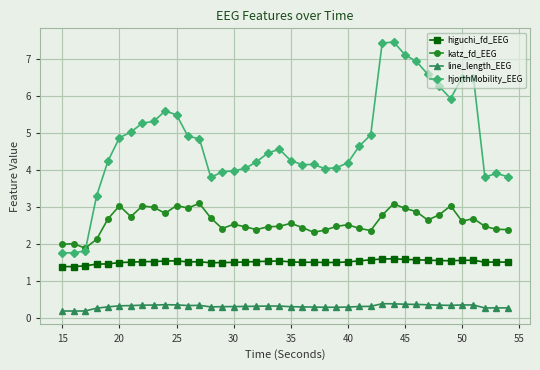

What is the difference between the maximum and minimum values in the line_length_EEG series?

0.2